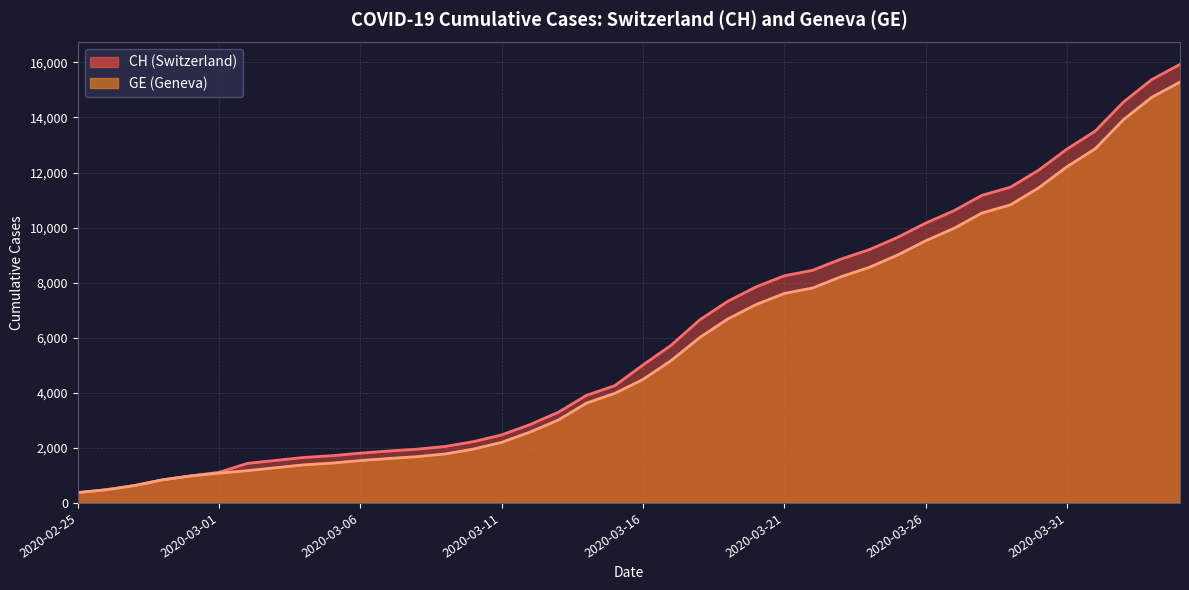

Does the chart have visible grid lines?

Yes